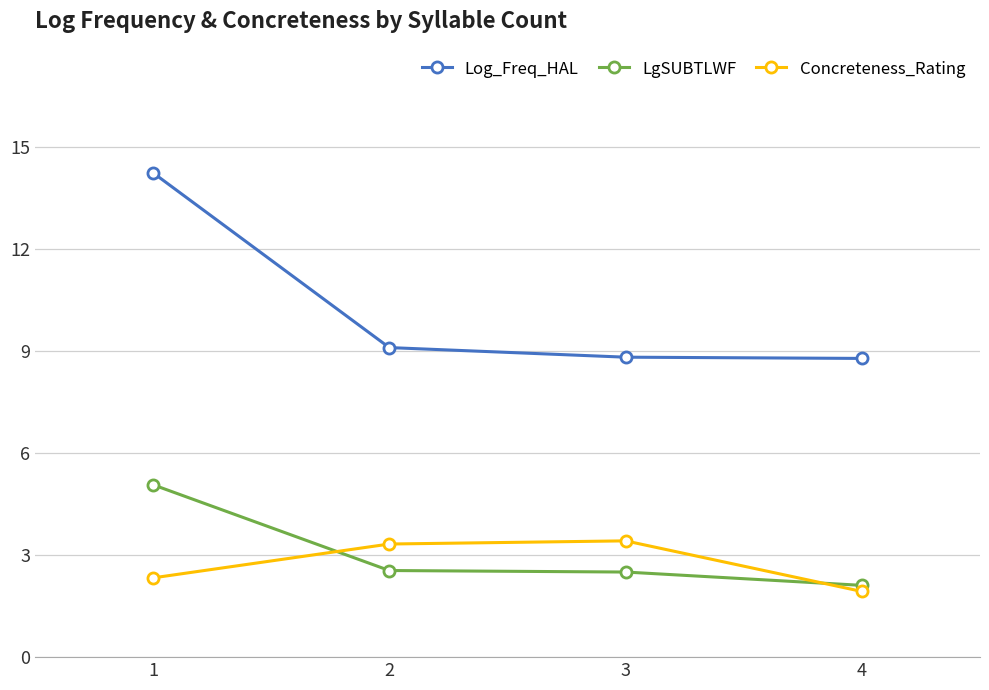

What is the sum of the LgSUBTLWF values at 1 and 4?

7.2